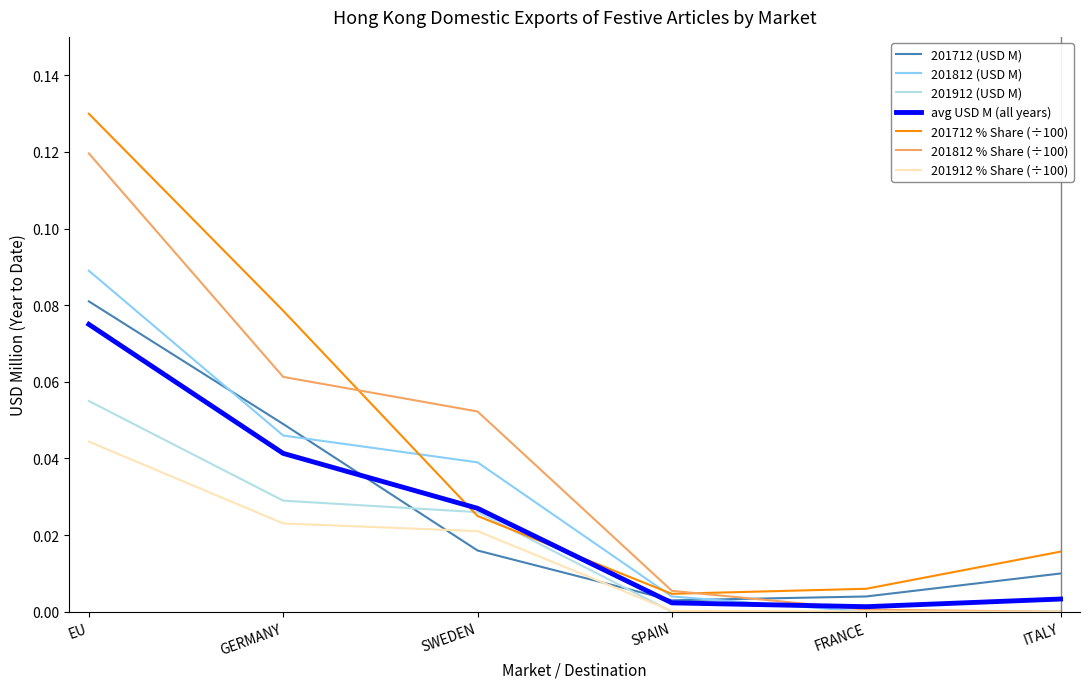

How many series are shown in this chart?

7